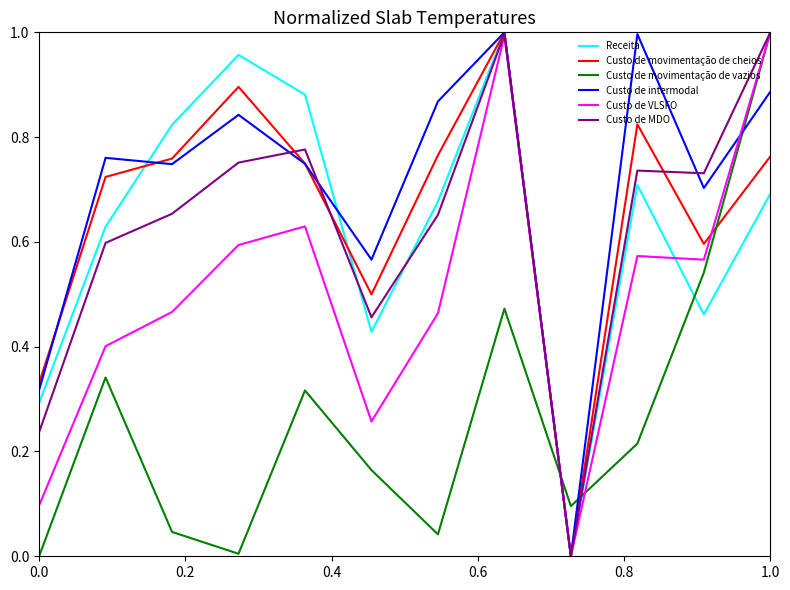

Which series has the largest total across all categories?

Custo de intermodal